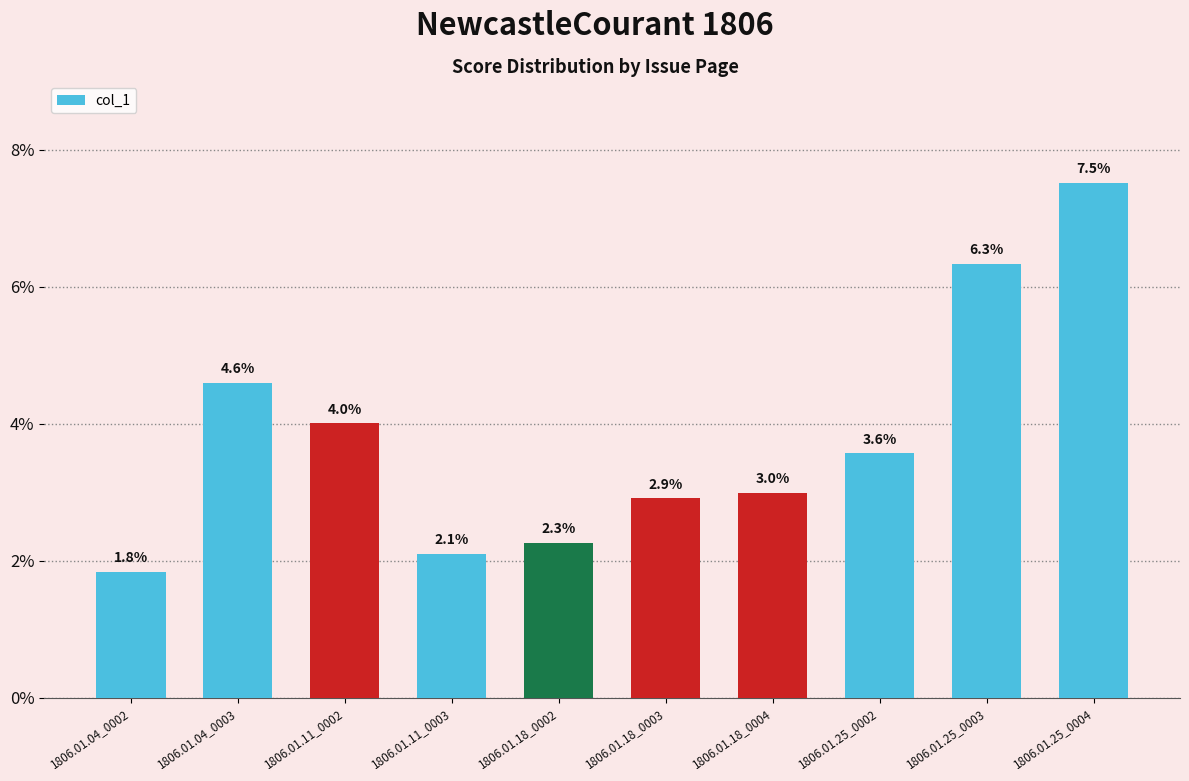

Are the bars horizontal?

No